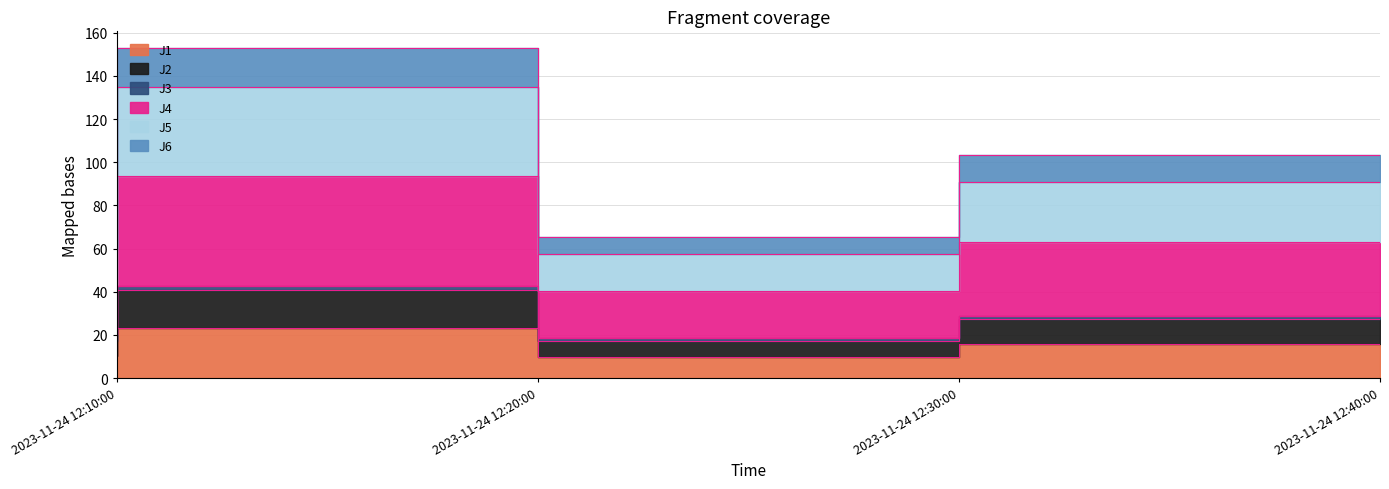

What is the sum of the J1 values at 2023-11-24 12:40:00 and 2023-11-24 12:30:00?

25.6